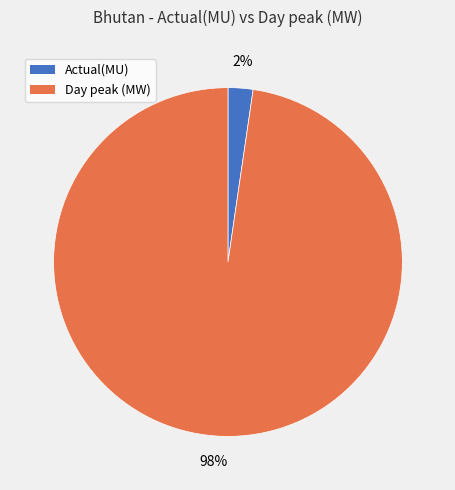

Between Actual(MU) and Day peak (MW), which is larger?

Day peak (MW)